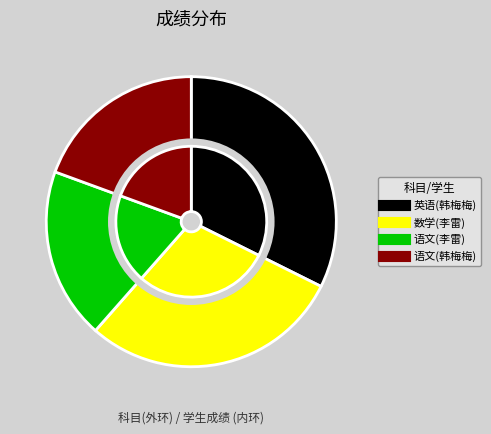

Which slice is the largest?

英语(韩梅梅)